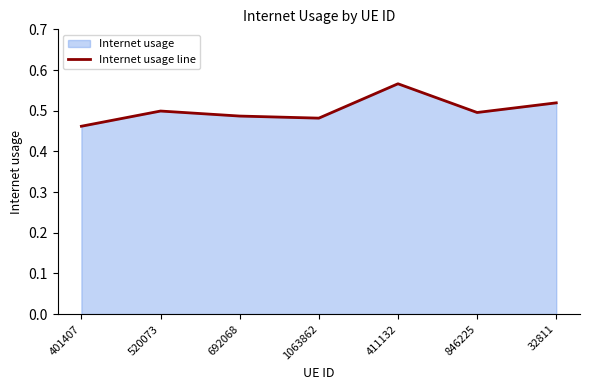

What is the change in value from 401407 to 411132?

+0.1